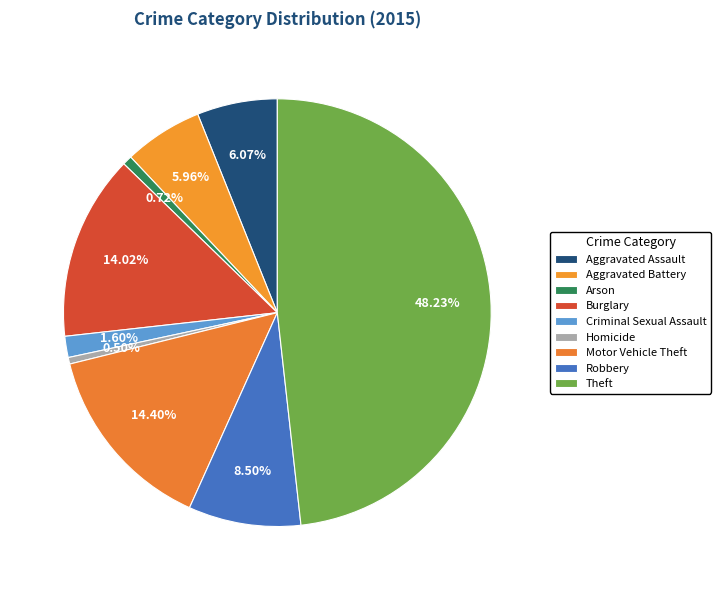

How many segments does this pie chart have?

9